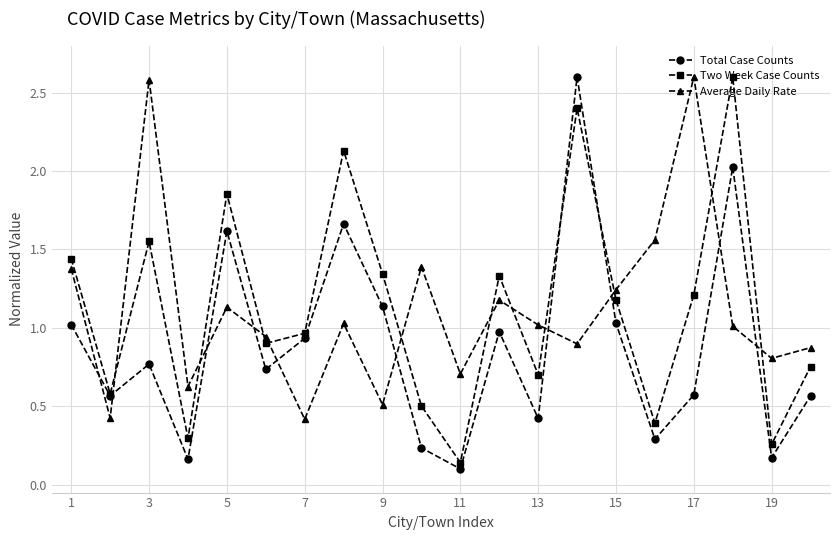

How many intersections are there between Average Daily Rate and Total Case Counts?

10